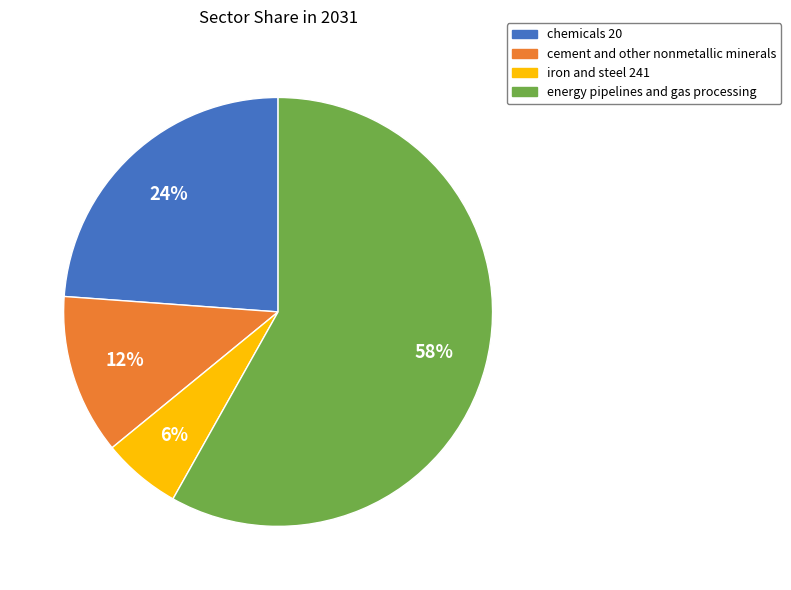

The chemicals 20 slice represents 38% of the pie. True or false?

False